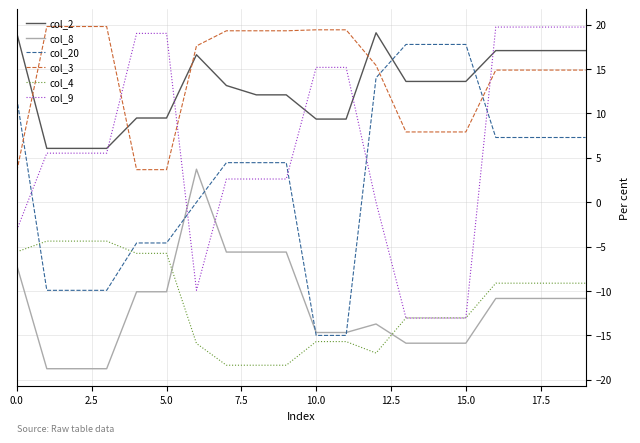

What is the difference between the maximum and second lowest values in the col_3 series?

16.1